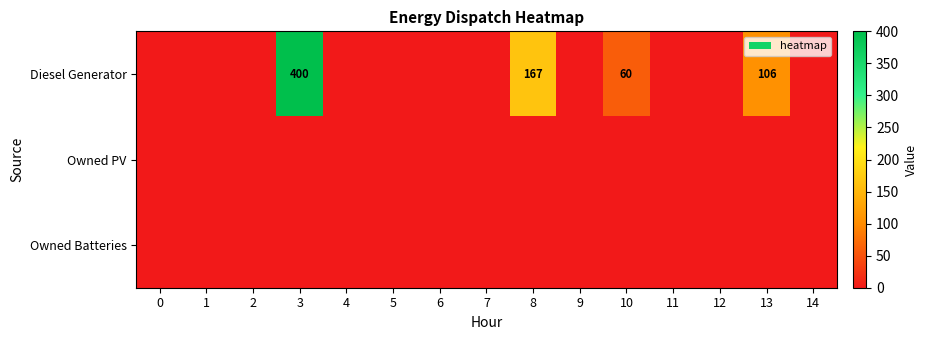

Reading left to right, list all the values displayed in this chart.

row_0: 0=0	1=0	2=0	3=400	4=0	5=0	6=0	7=0	8=167	9=0	10=60	11=0	12=0	13=106	14=0
row_1: 0=0	1=0	2=0	3=0	4=0	5=0	6=0	7=0	8=0	9=0	10=0	11=0	12=0	13=0	14=0
row_2: 0=0	1=0	2=0	3=0	4=0	5=0	6=0	7=0	8=0	9=0	10=0	11=0	12=0	13=0	14=0